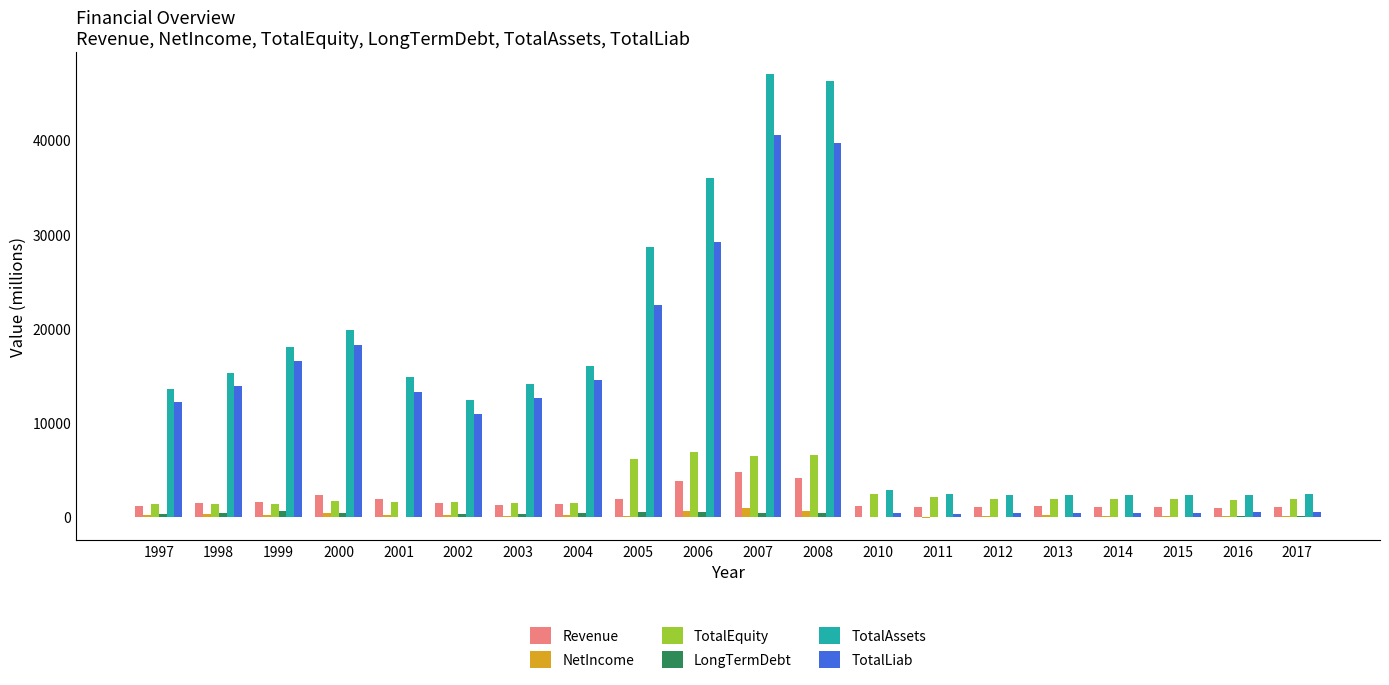

The TotalAssets series shows 2425.7 at 2011. True or false?

True